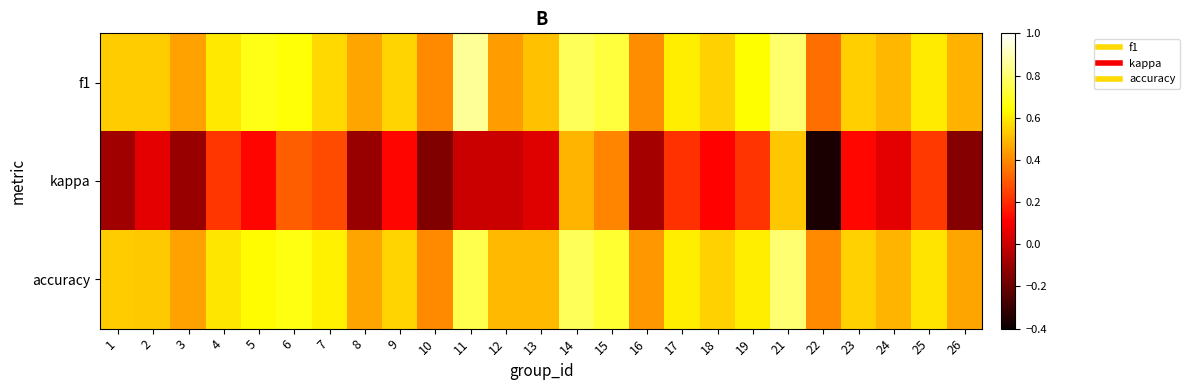

What is the total value across all series at 5?

1.4